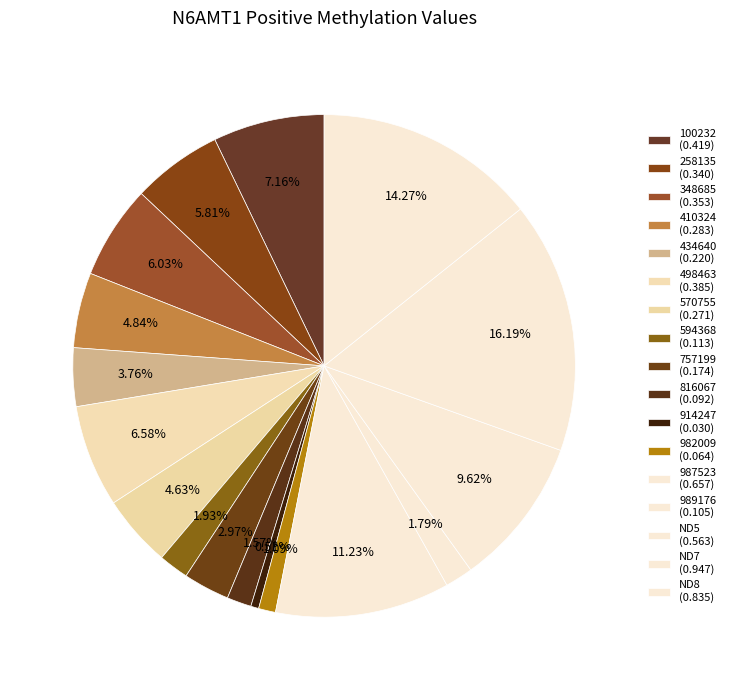

Between 816067 and 594368, which is larger?

594368